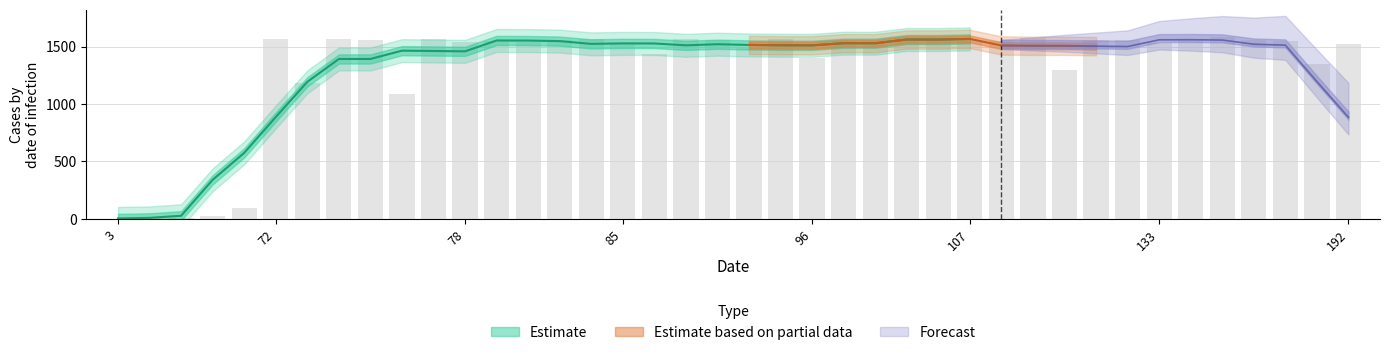

True or false: the data shows 13 at 17.

False